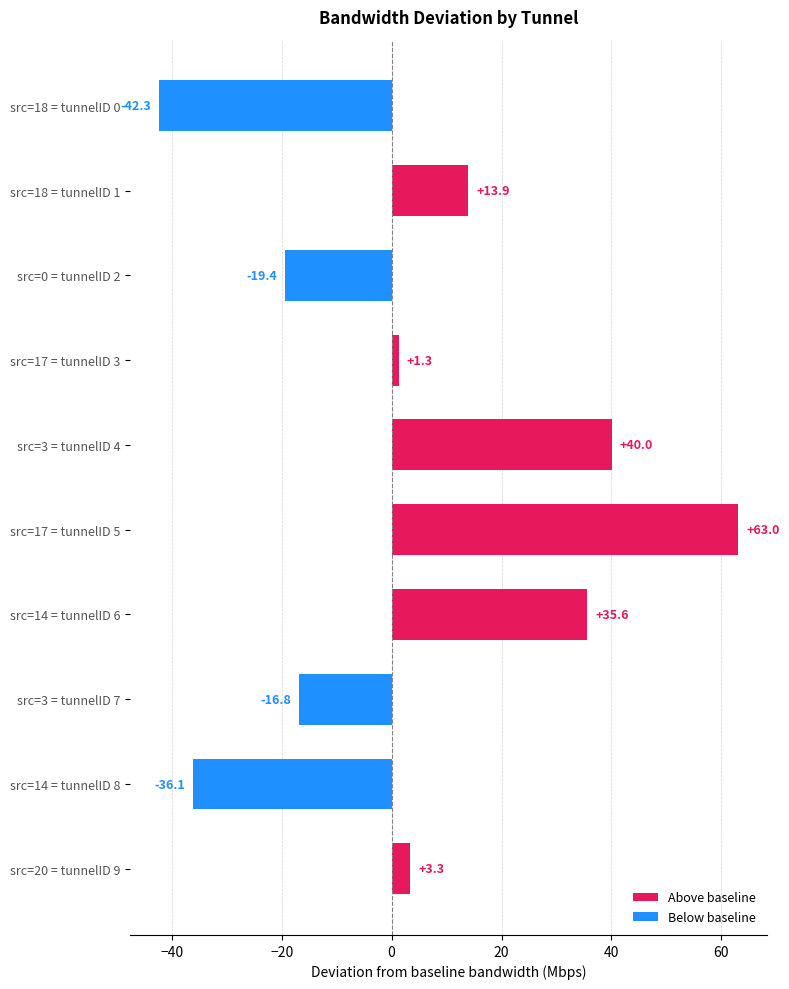

What is the greatest value displayed?

63.0